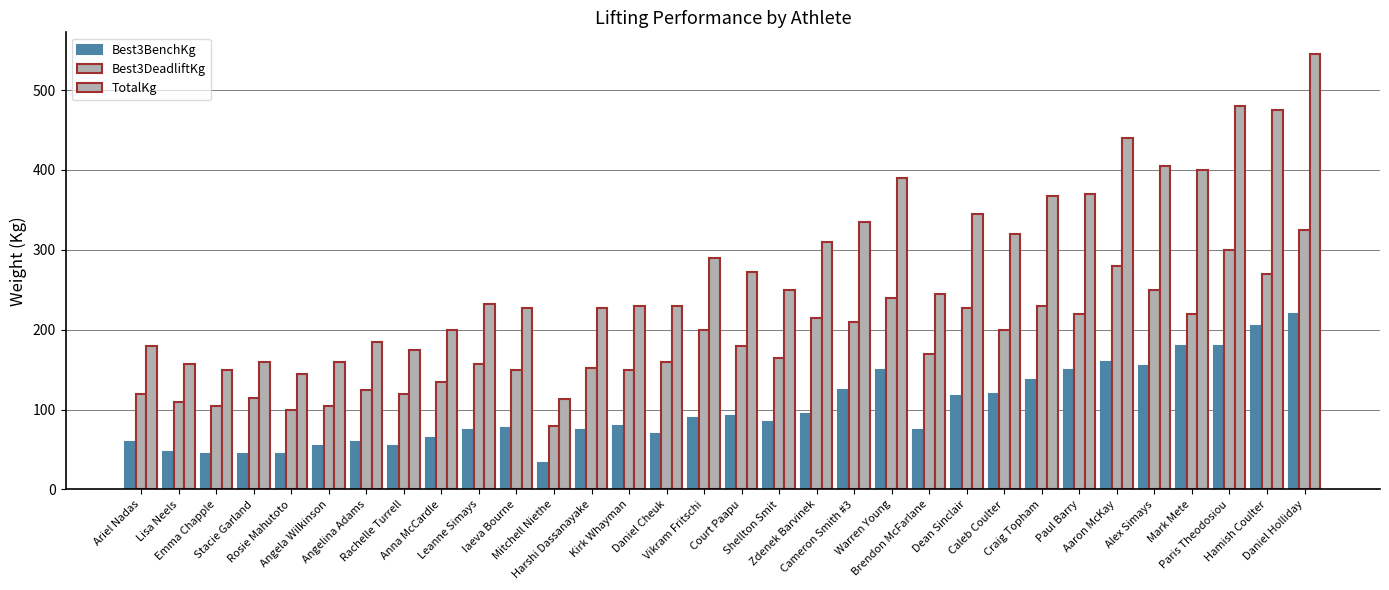

How many series are shown in this chart?

3